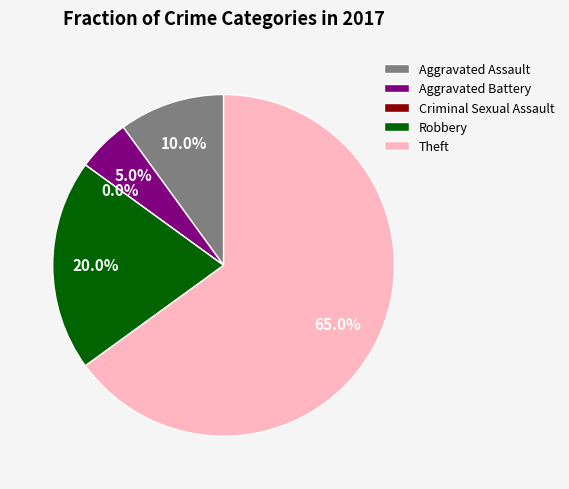

To the nearest percent, what percentage of the pie is Aggravated Assault?

10%